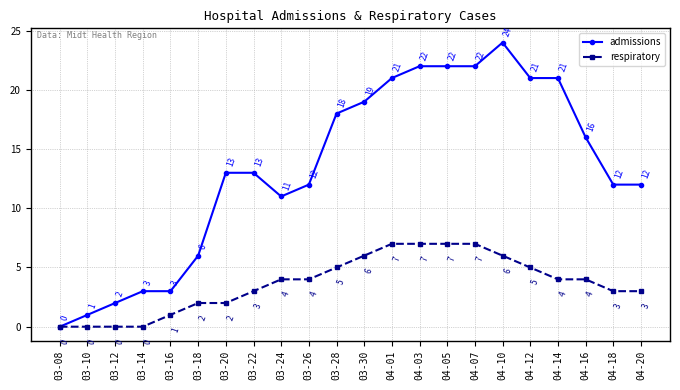

What is the difference between the second highest and second lowest values in the respiratory series?

7